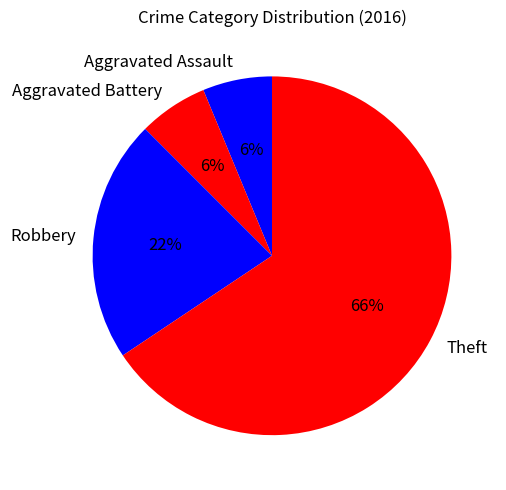

Does Theft represent more than half of the total?

Yes